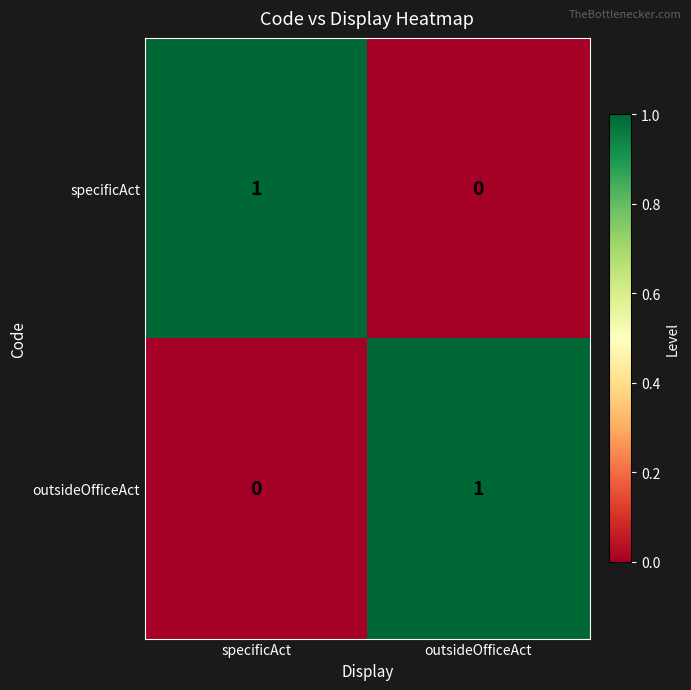

The outsideOfficeAct series shows 0 at outsideOfficeAct. True or false?

False